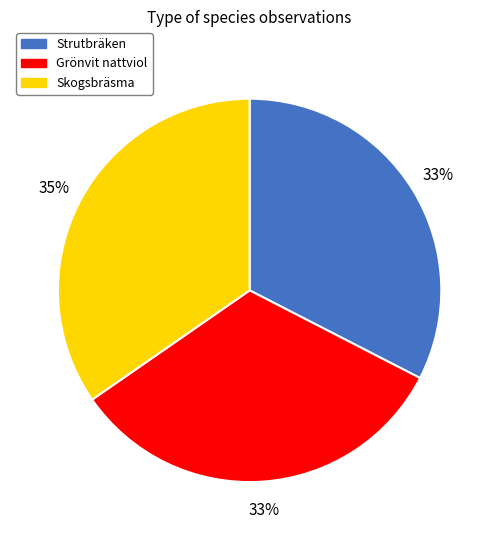

Which category has the biggest portion of the pie?

Skogsbräsma